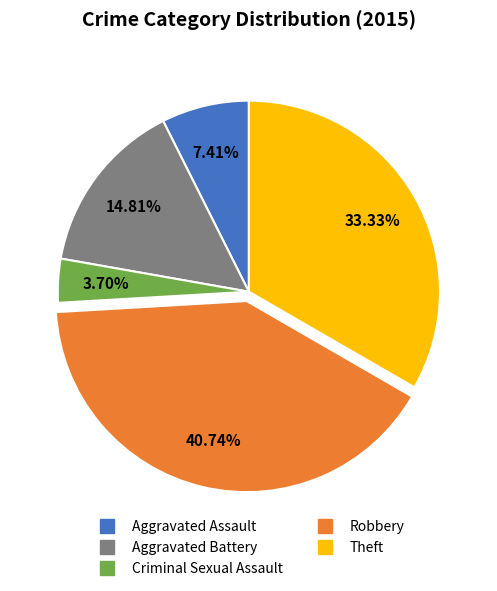

Rank the categories by value from highest to lowest.

Robbery, Theft, Aggravated Battery, Aggravated Assault, Criminal Sexual Assault